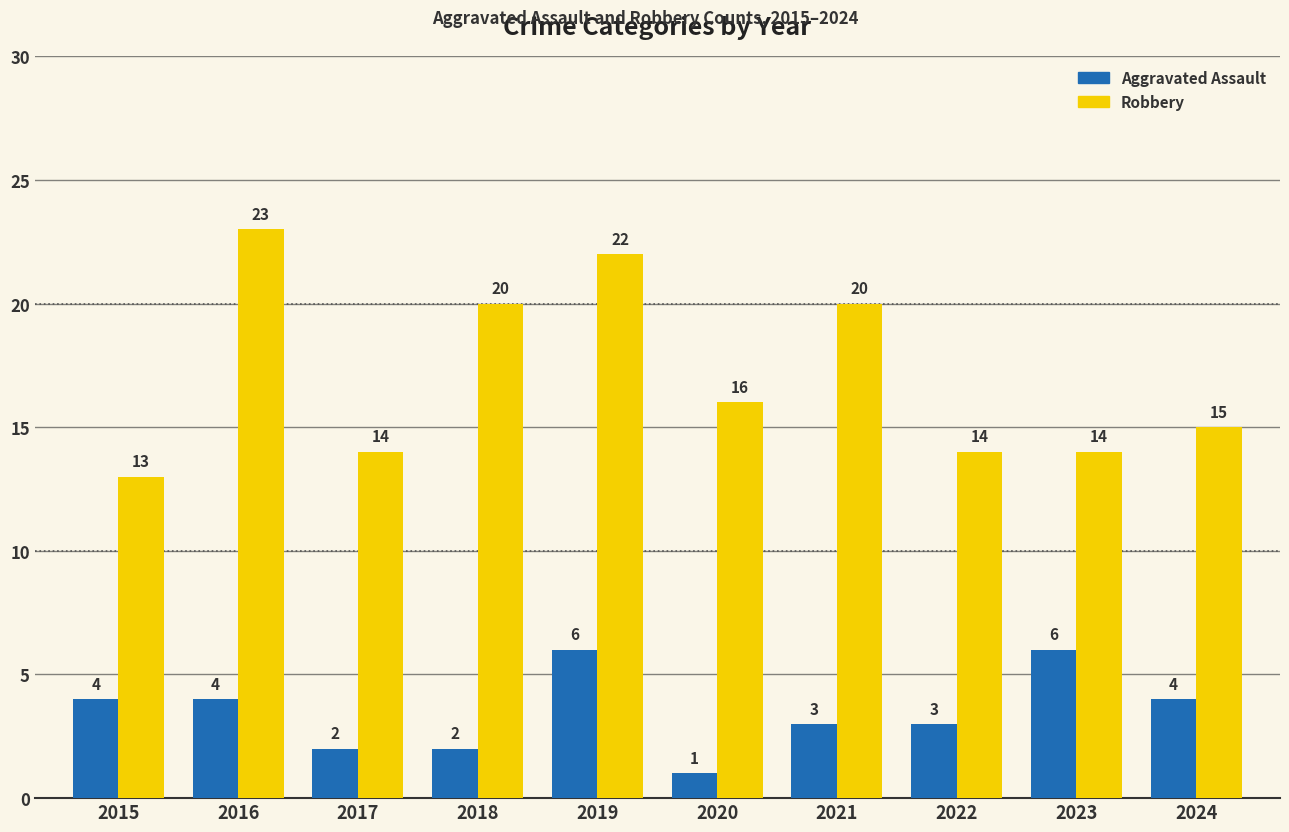

How many values in the Aggravated Assault series are below 4?

5